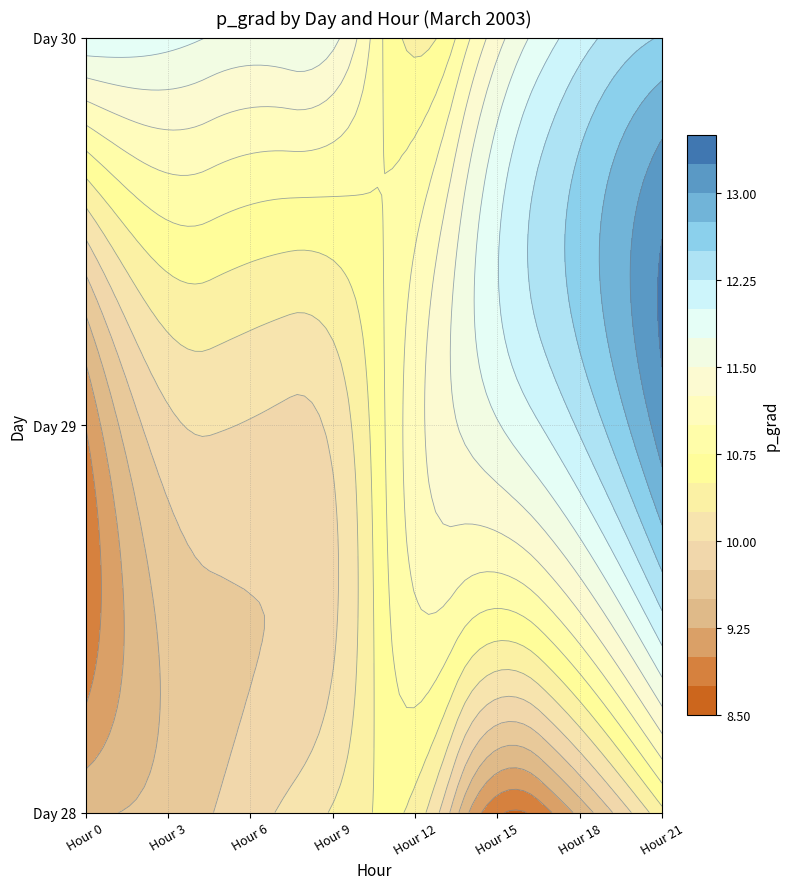

Is it true that 29 equals 18.2 at 21?

False